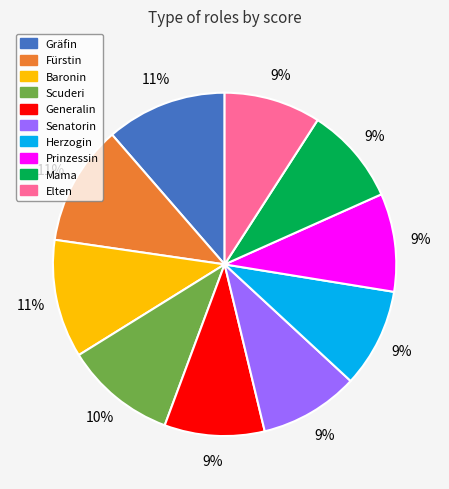

To the nearest percent, what portion does Baronin represent?

11%